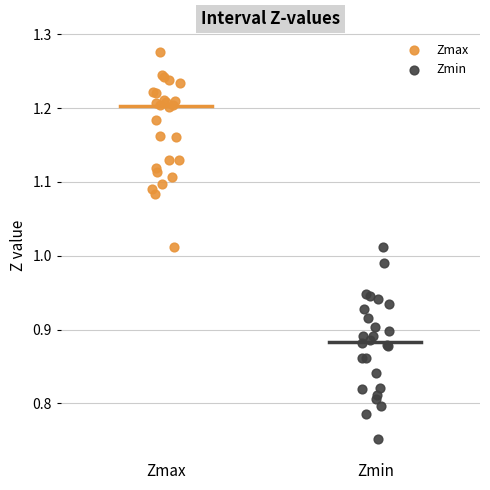

Which series reaches the maximum Y coordinate?

Zmax